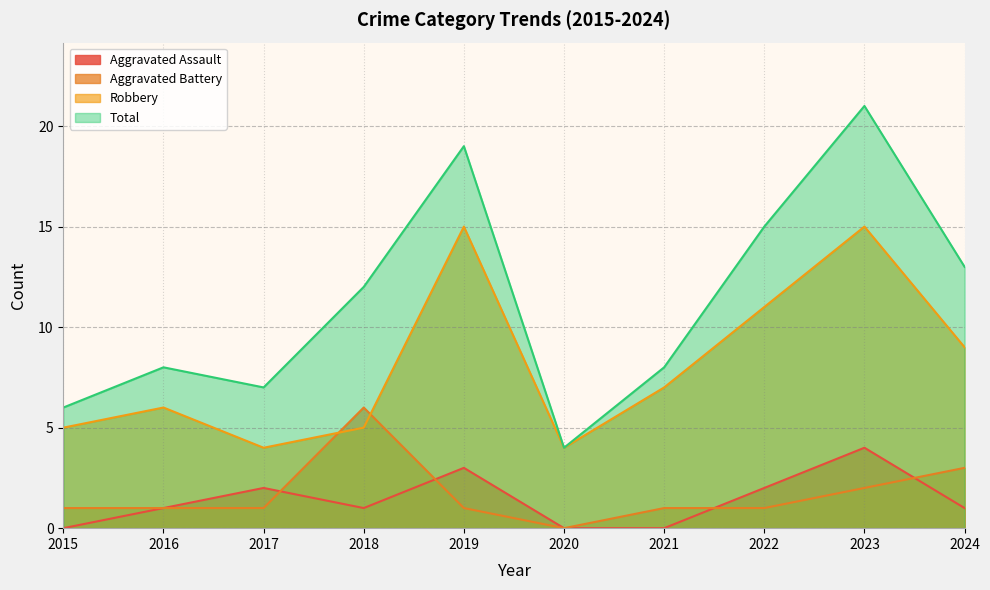

Rank the categories by Aggravated Assault value from highest to lowest.

2023, 2019, 2017, 2022, 2016, 2018, 2024, 2015, 2020, 2021